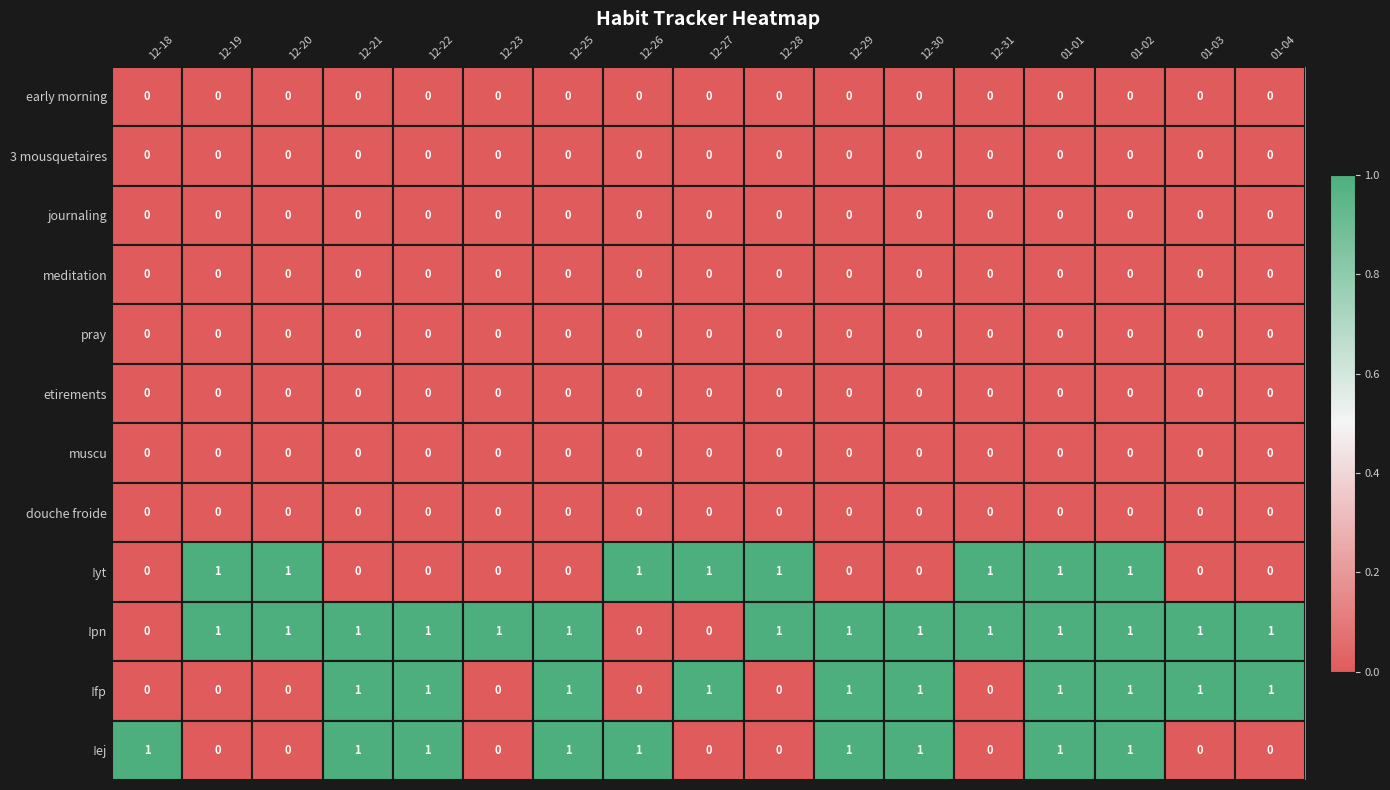

The !pn series shows 0 at 12-25. True or false?

False